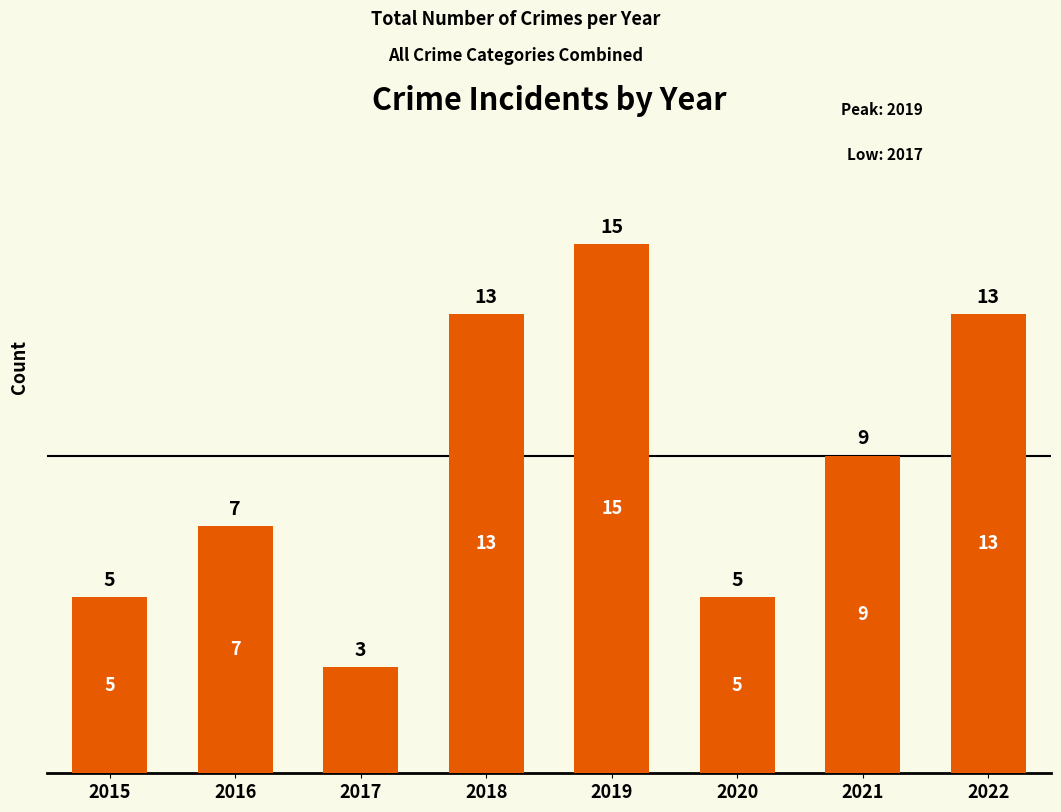

What is the smallest value displayed?

3